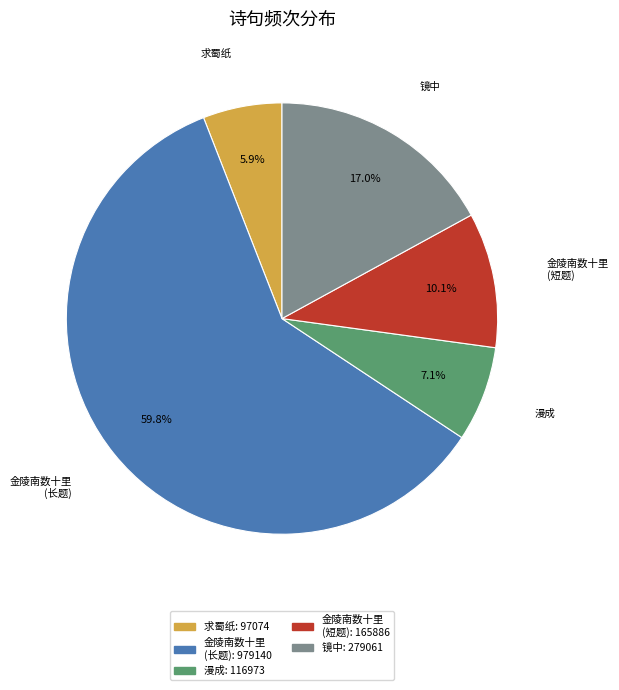

Does any single category account for the majority?

Yes